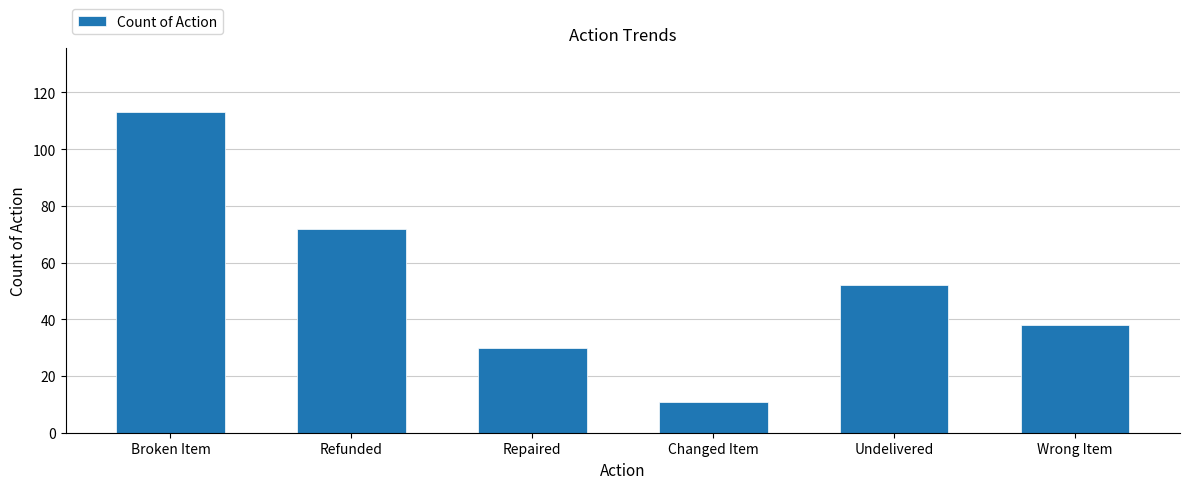

How many values are below 52?

3